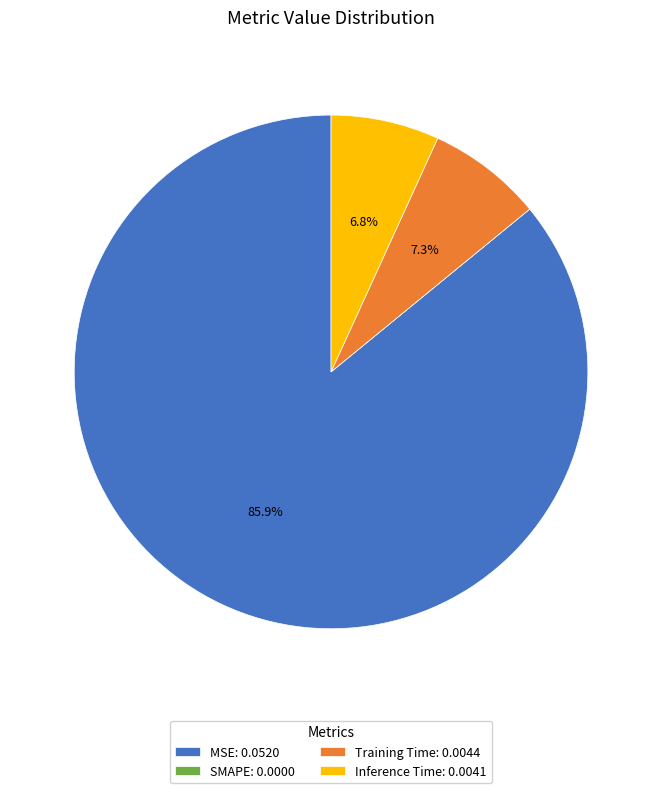

How much of the chart is everything except MSE?

14.1%